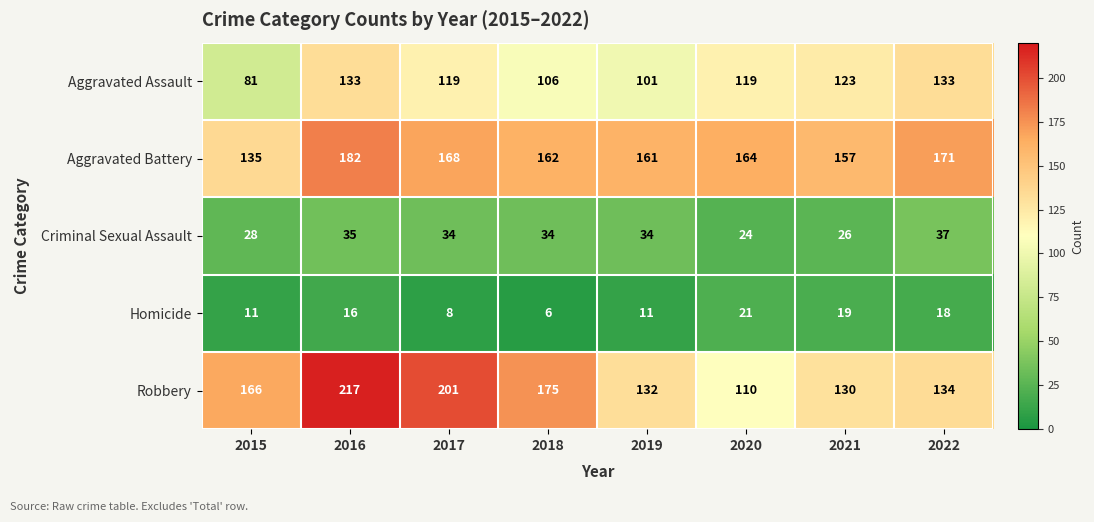

Which series changed the most between 2016 and 2020?

Robbery